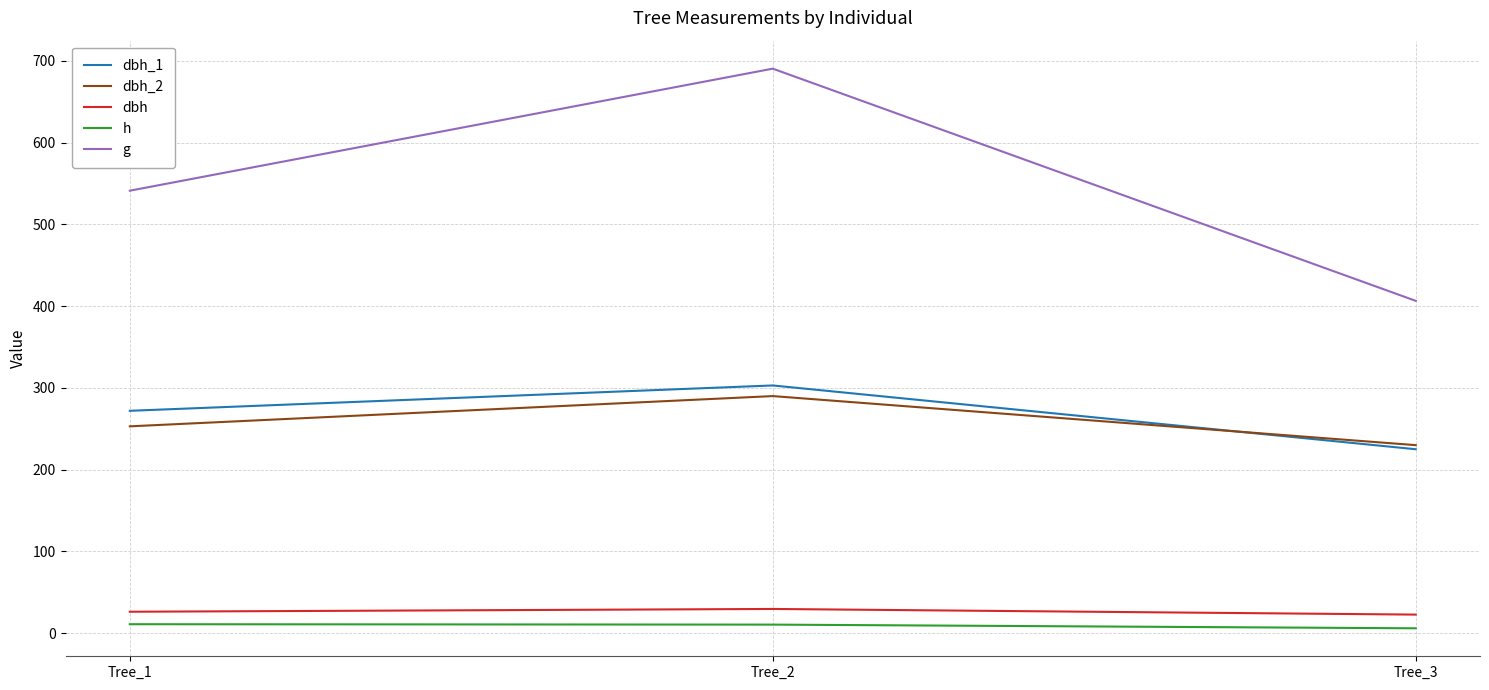

What is the sum of the h values at Tree_2 and Tree_1?

21.5